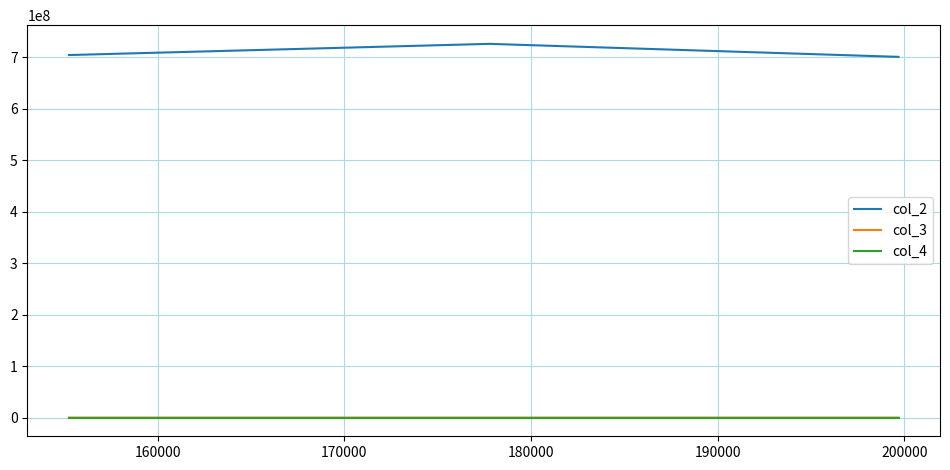

Which series has the largest total across all categories?

col_2